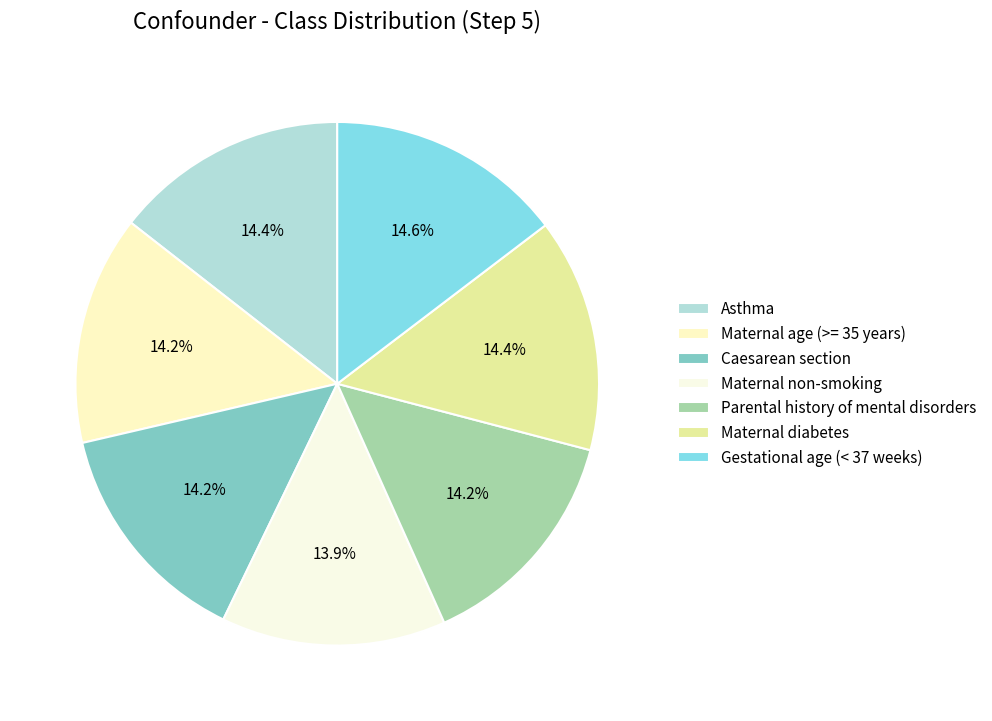

Rank the categories by value from lowest to highest.

Maternal non-smoking, Maternal age (>= 35 years), Caesarean section, Parental history of mental disorders, Maternal diabetes, Asthma, Gestational age (< 37 weeks)